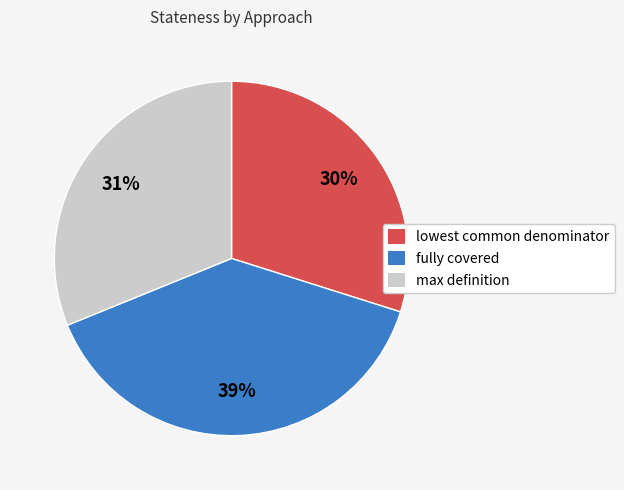

What percentage is the lowest common denominator slice, to the nearest percent?

30%